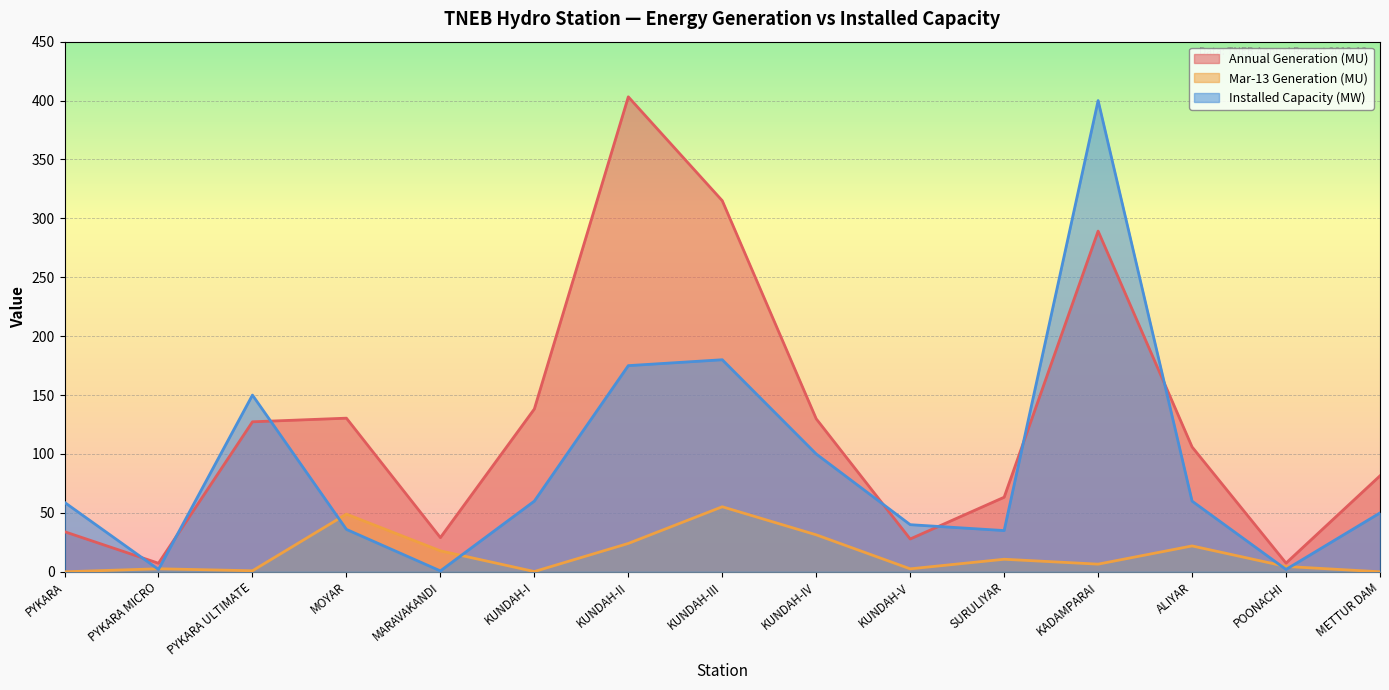

What is the maximum value shown in the chart?

403.2